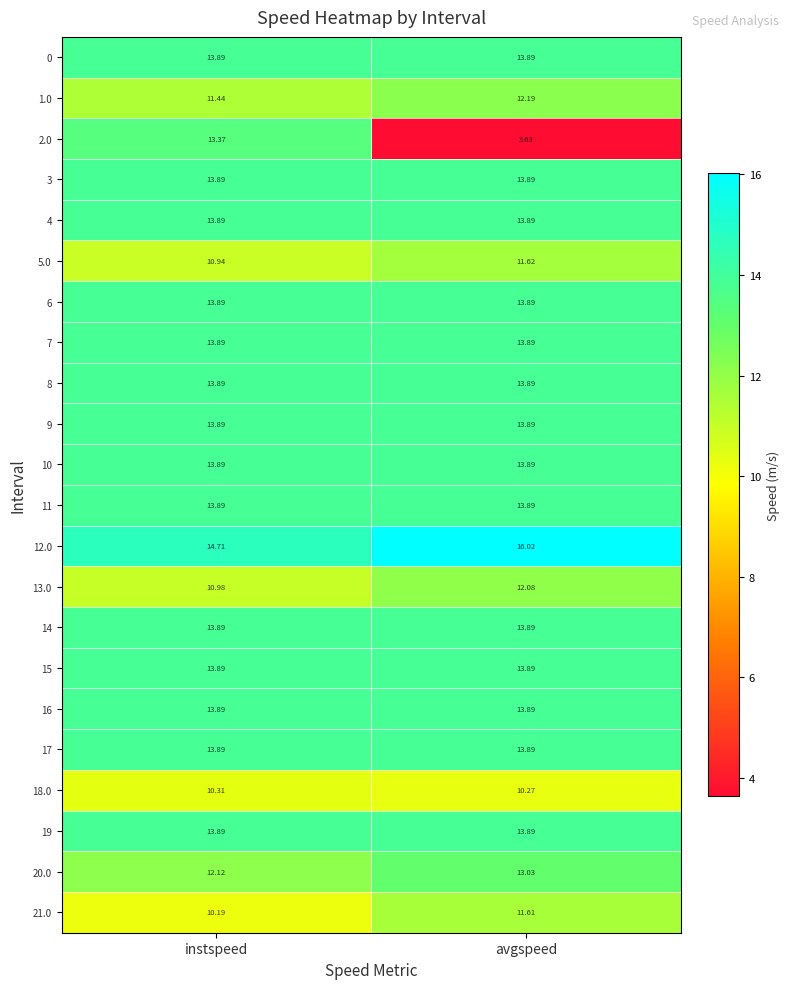

At which category is the sum across all series the highest?

instspeed